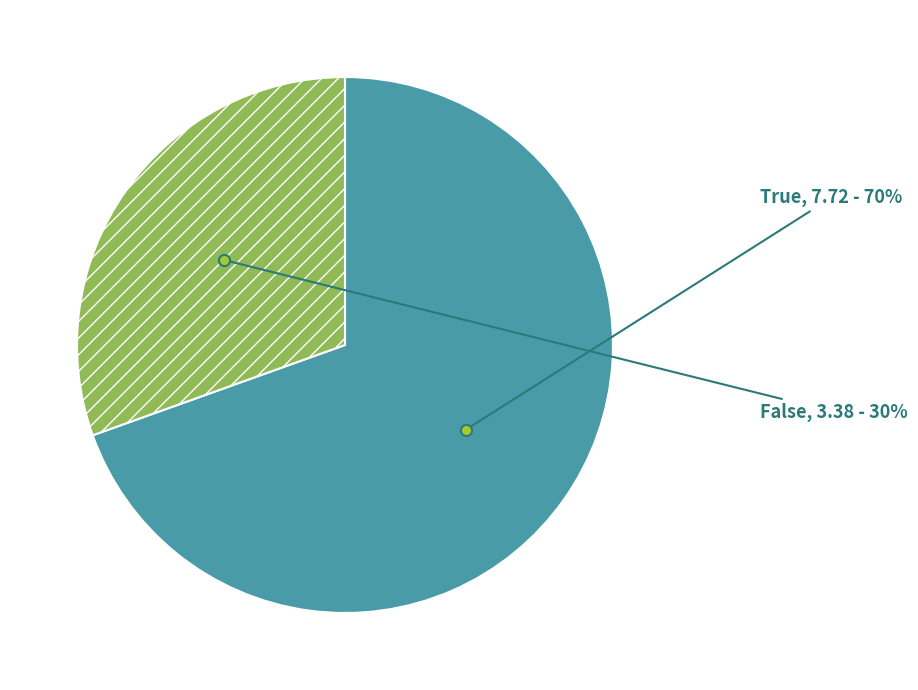

To the nearest percent, what percentage of the pie is True?

70%